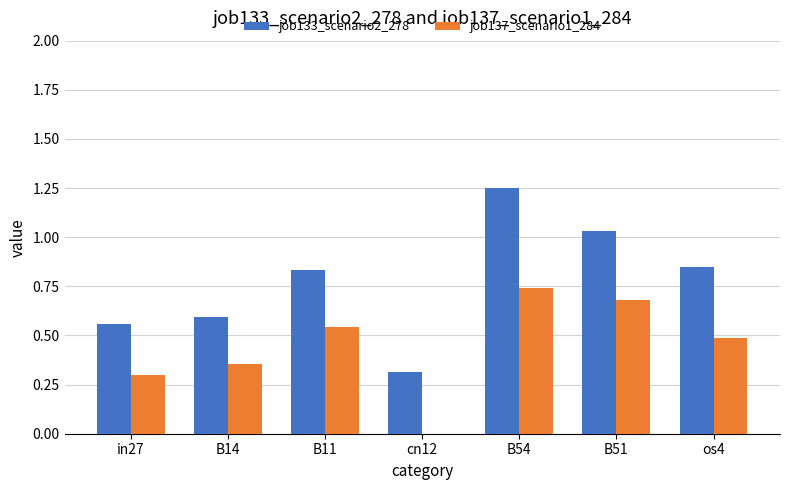

What is the sum of all job137_scenario1_284 values?

3.1